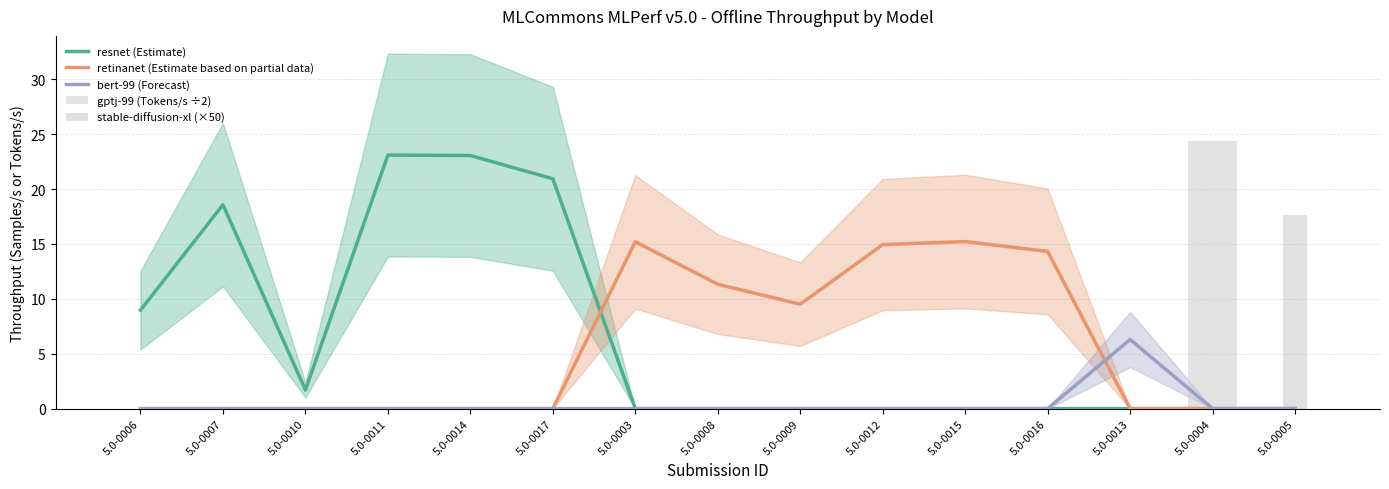

What is the label of the 2nd bar from the left?

5.0-0007